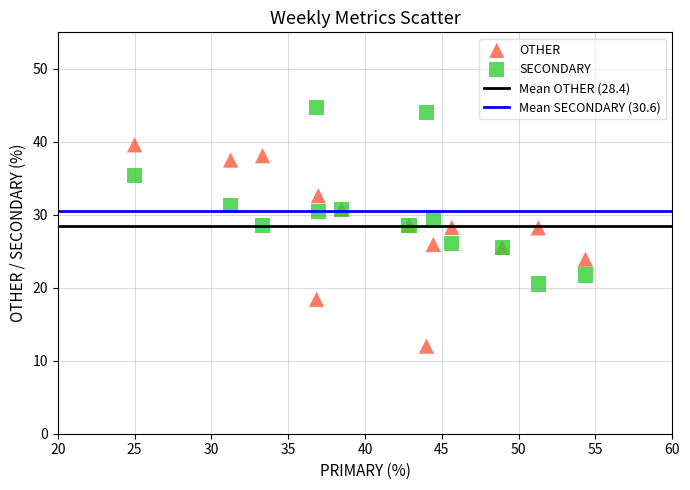

Which series contains the highest Y value?

SECONDARY